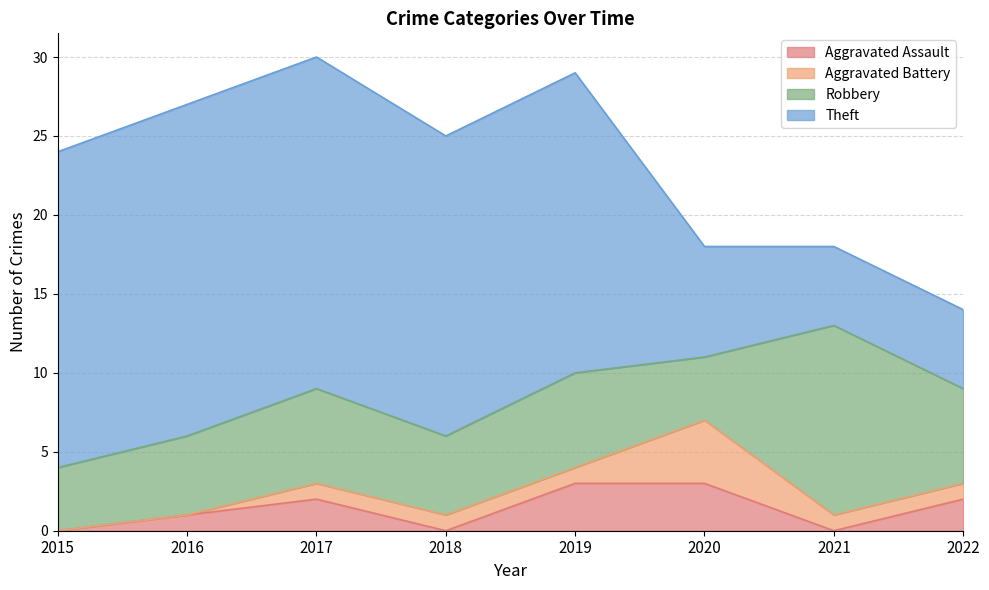

What is the sum of the Aggravated Assault values at 2022 and 2017?

4